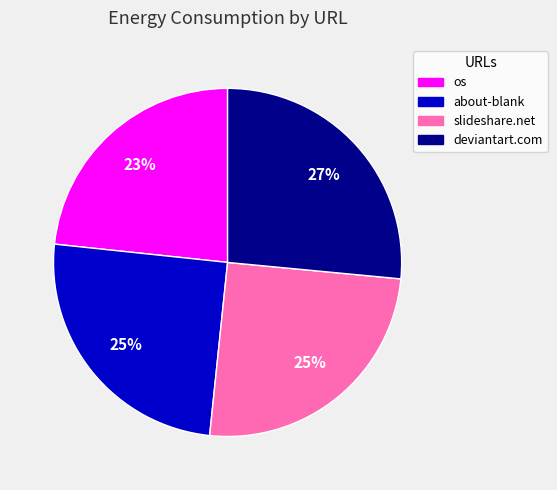

Between os and slideshare.net, which is larger?

slideshare.net